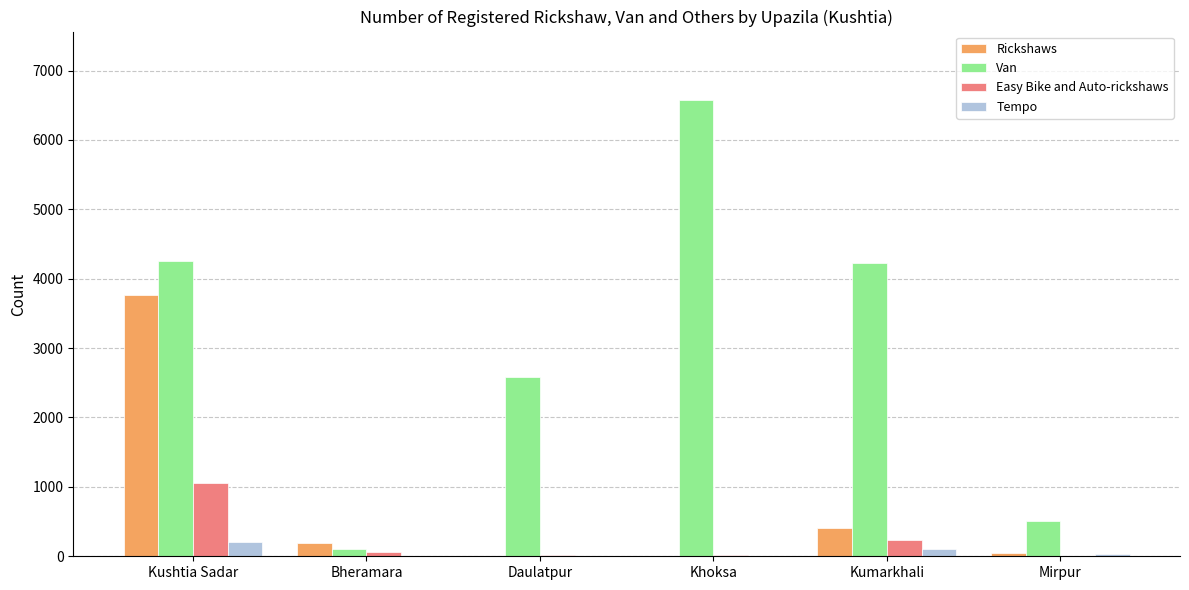

What is the average value of the Van series?

3042